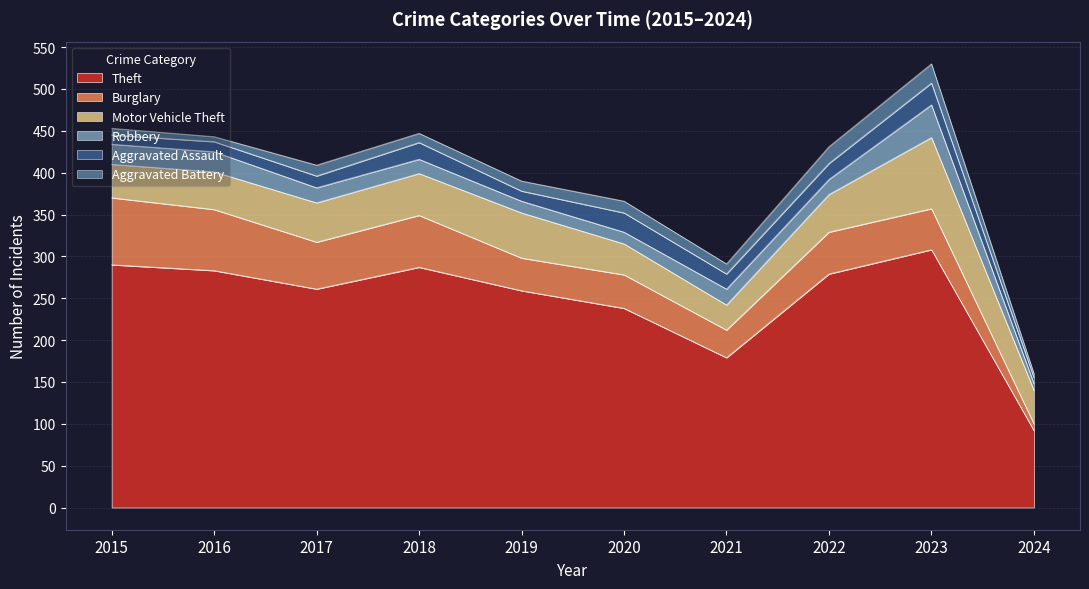

Which series changed the most between 2016 and 2022?

Burglary